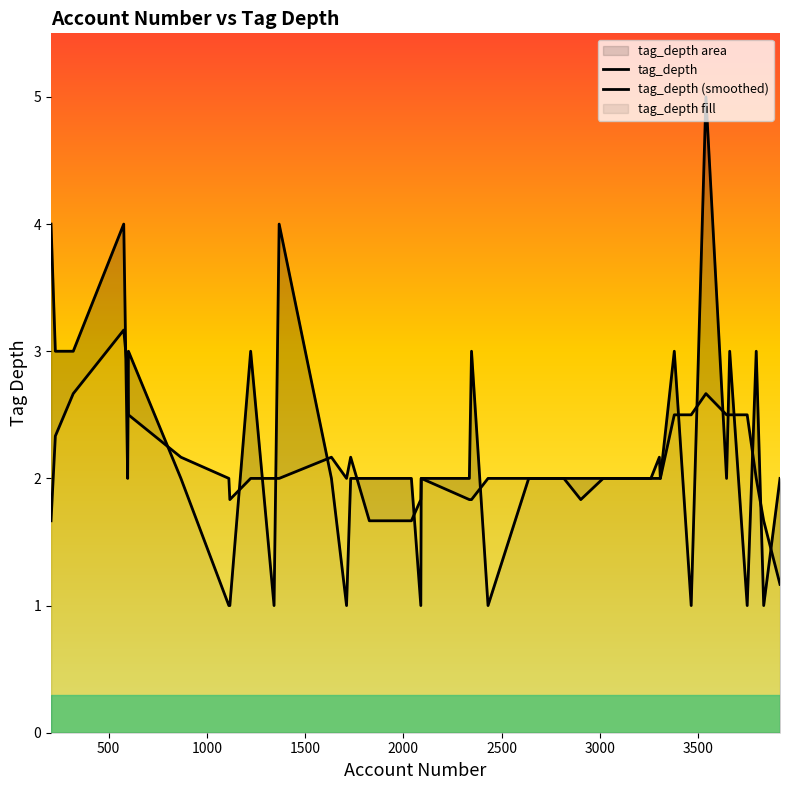

How many tag_depth values are between 2 and 3?

27